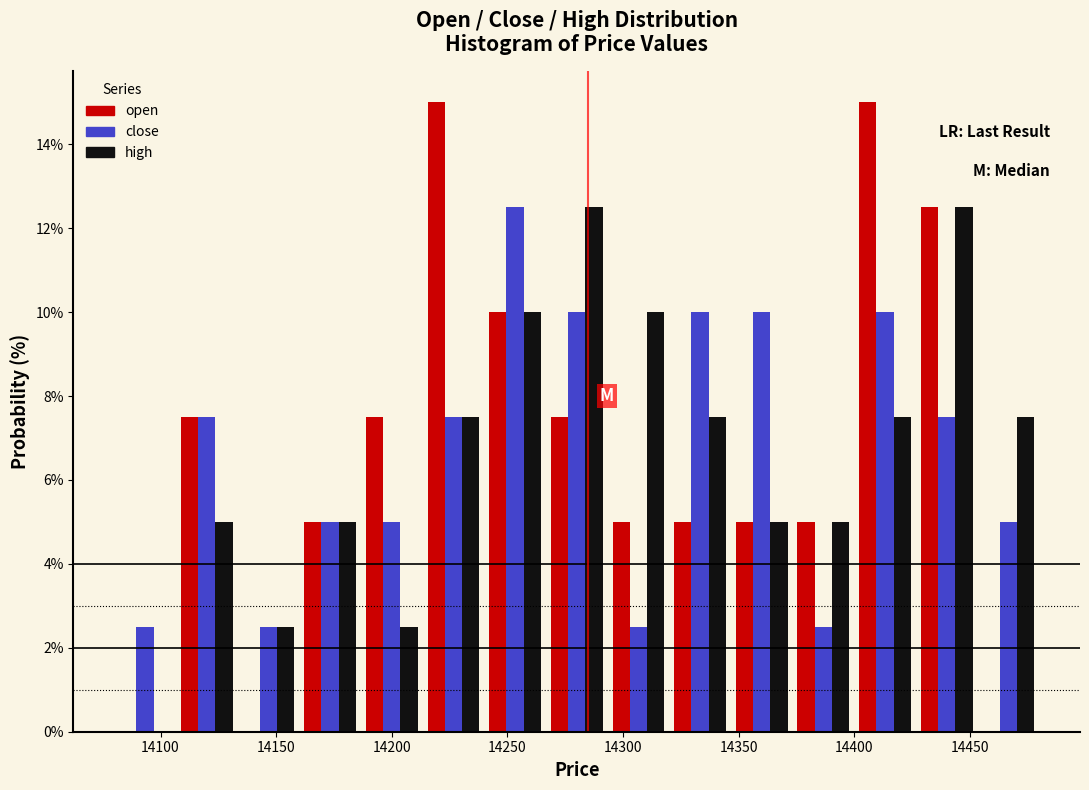

What is the height of the high bar covering 14400 to 14425 on the x-axis? Neither the bar edges nor the heights are printed on the chart, so give them approximately, as read against the axes.

7.6